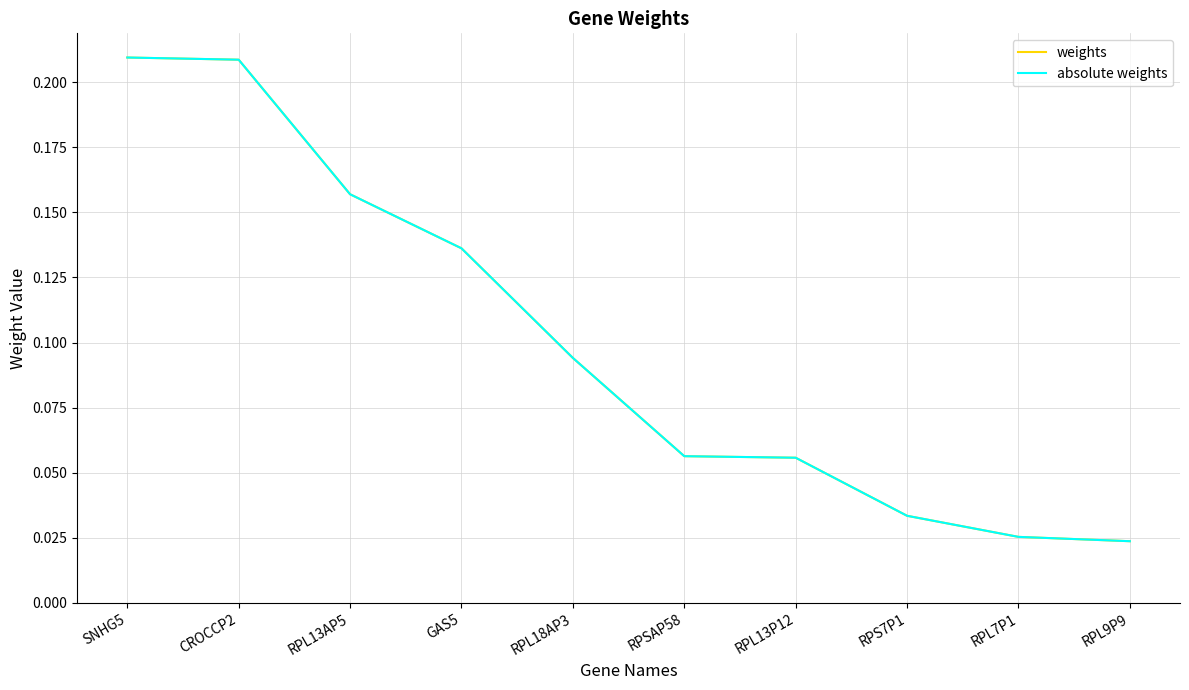

What is the difference between the weights values at RPS7P1 and RPL18AP3?

0.1